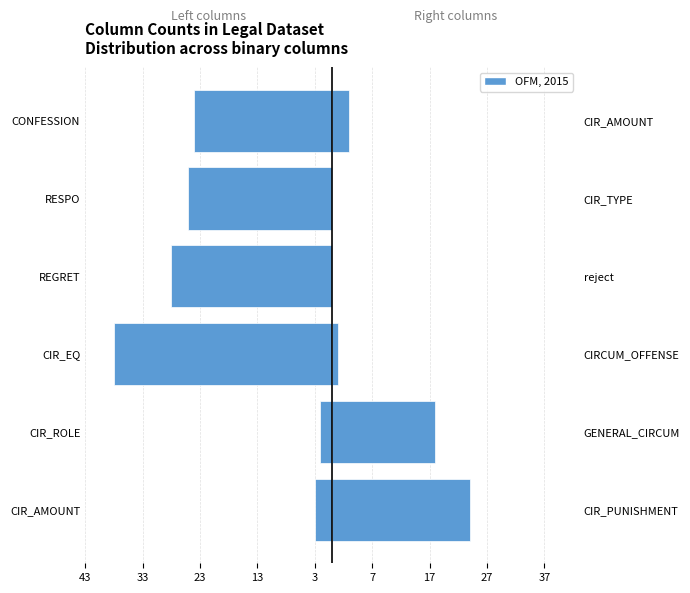

Reading left to right, what are all the values shown in this chart?

Left columns: -3	-2	-38	-28	-25	-24
Right columns: 24	18	1	0	0	3